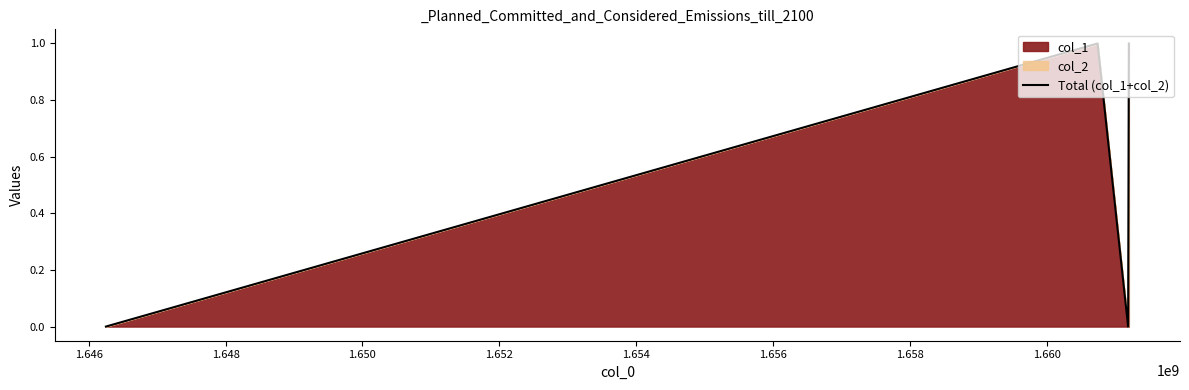

True or false: the data has more than 1 interior local peaks.

False